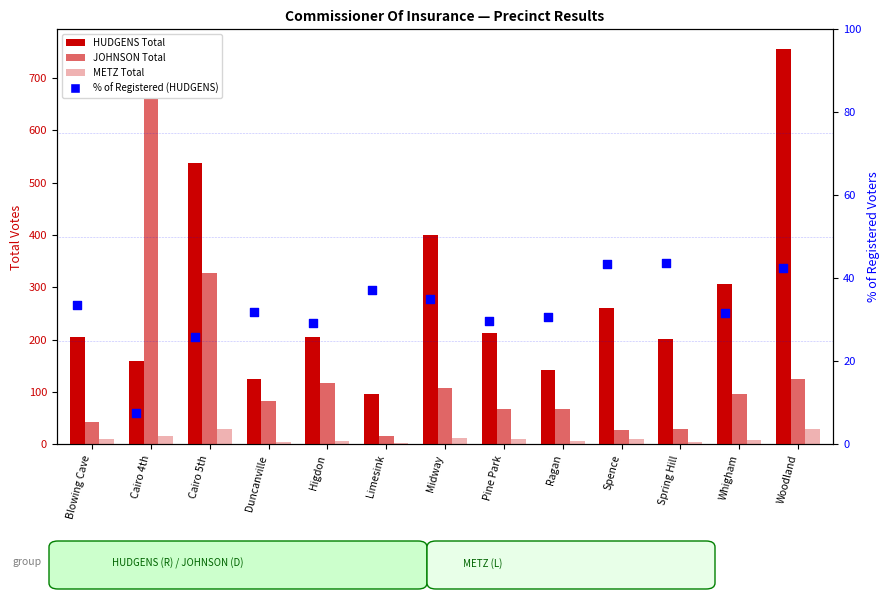

Which series has the largest total across all categories?

HUDGENS Total